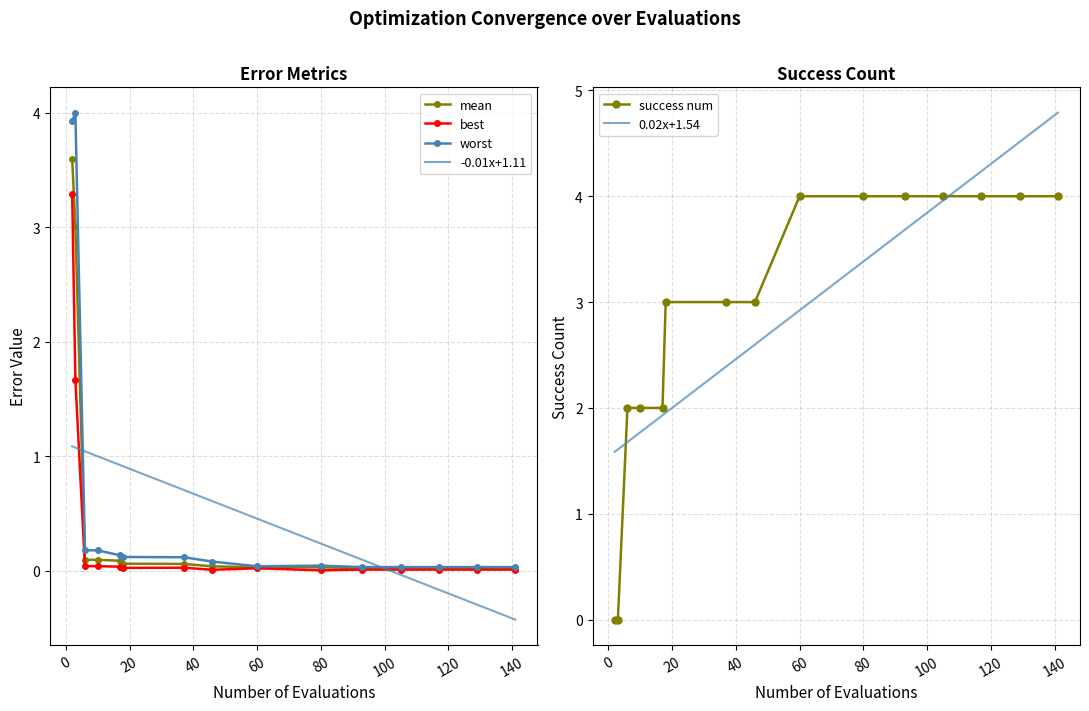

How many lines are shown in the chart?

6